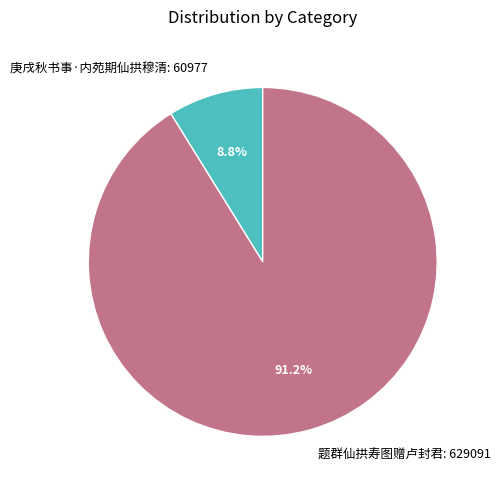

What percentage is NOT represented by 题群仙拱寿图赠卢封君?

8.8%